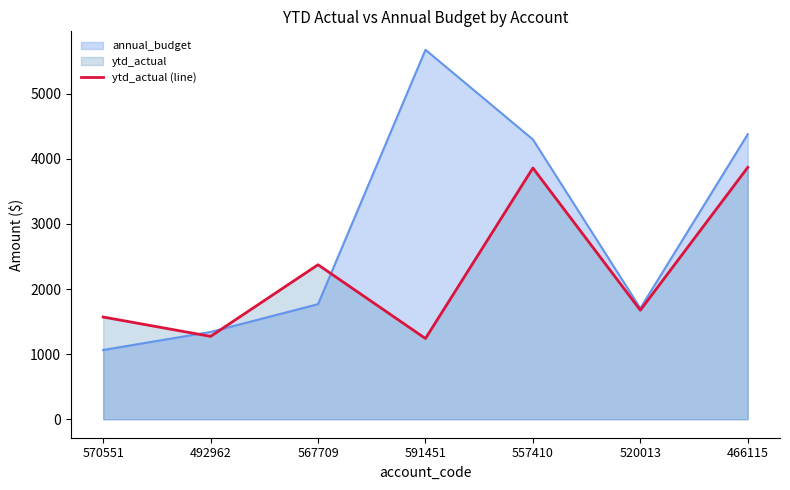

What is the average value?

2265.6